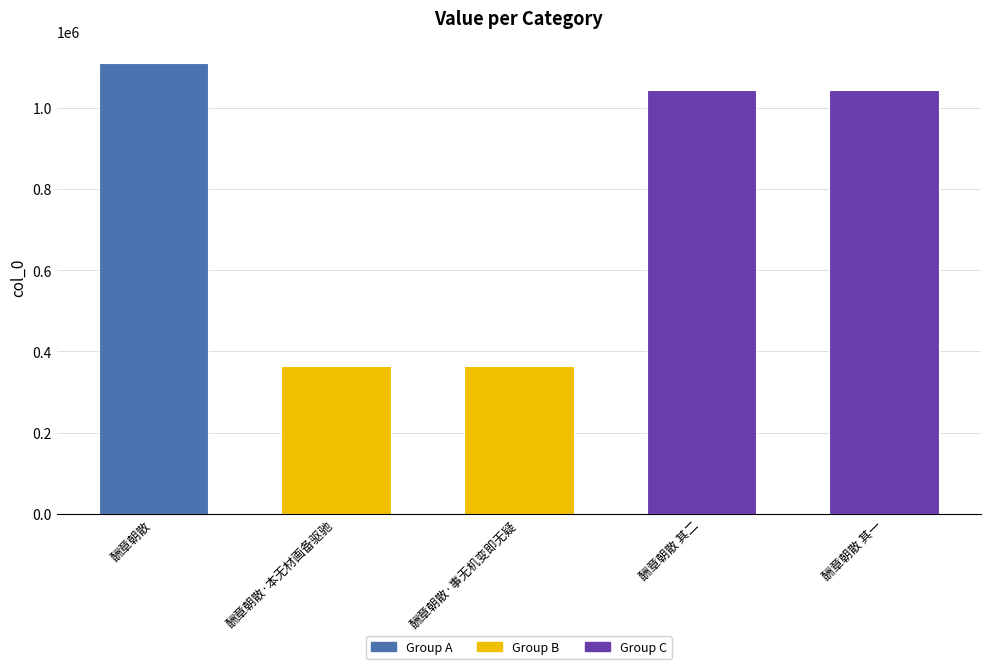

Is it true that the value at 酬章朝散 其一 is 1043624?

True